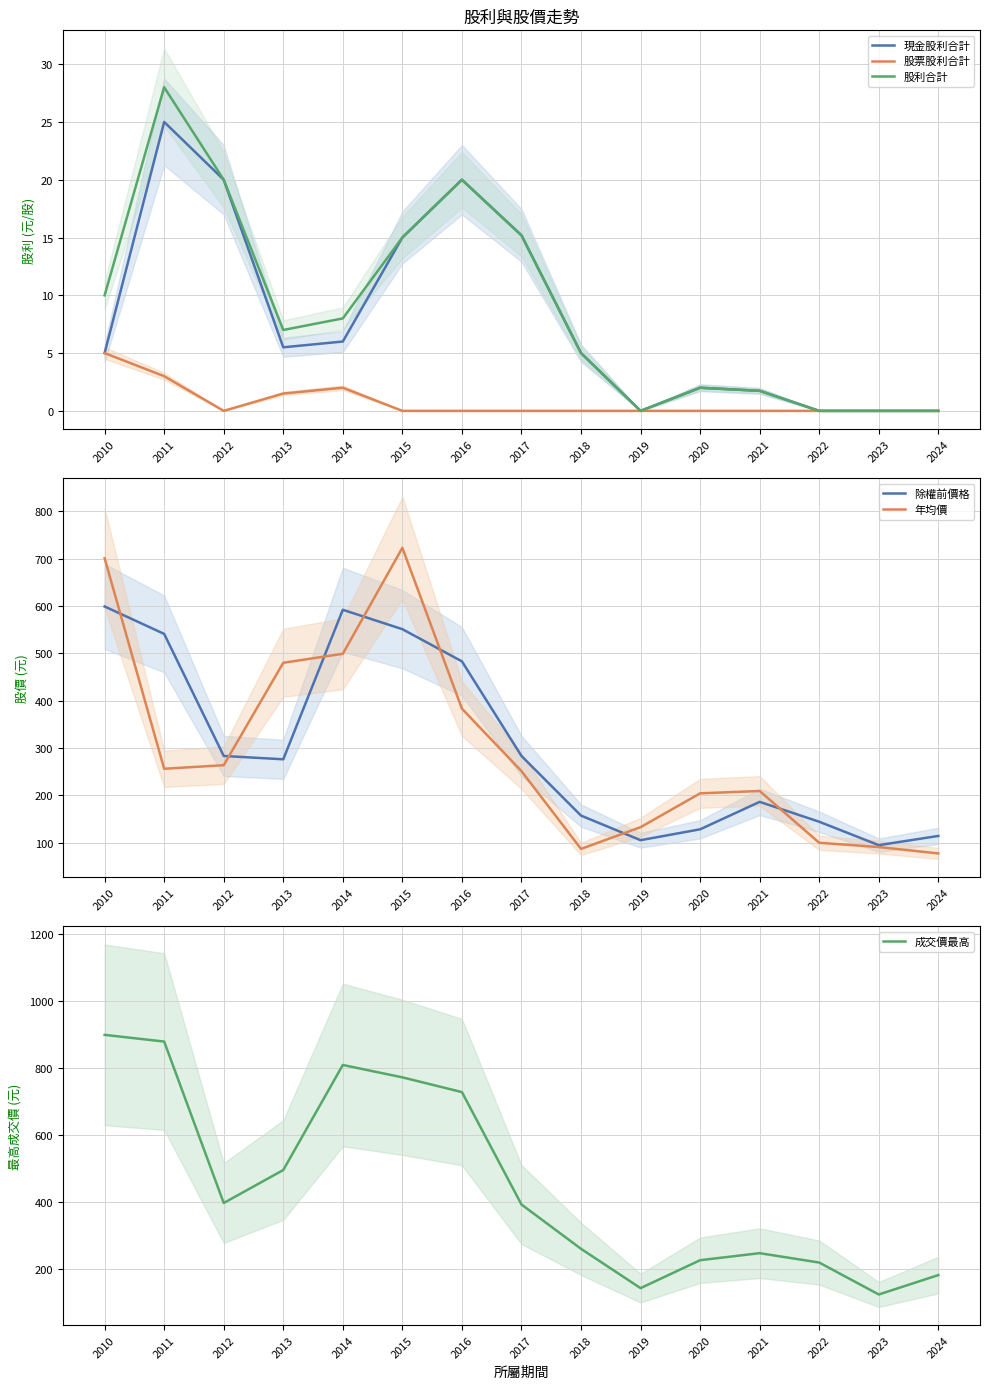

How many data points in 現金股利合計 are less than 5?

6